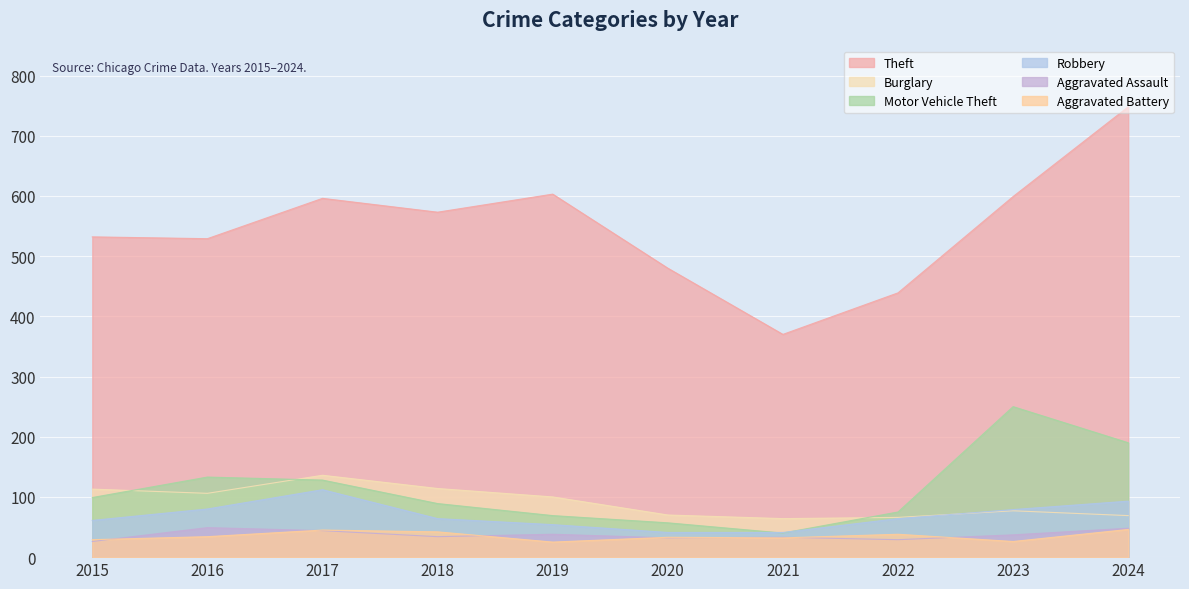

What is the difference between the Burglary values at 2020 and 2024?

1